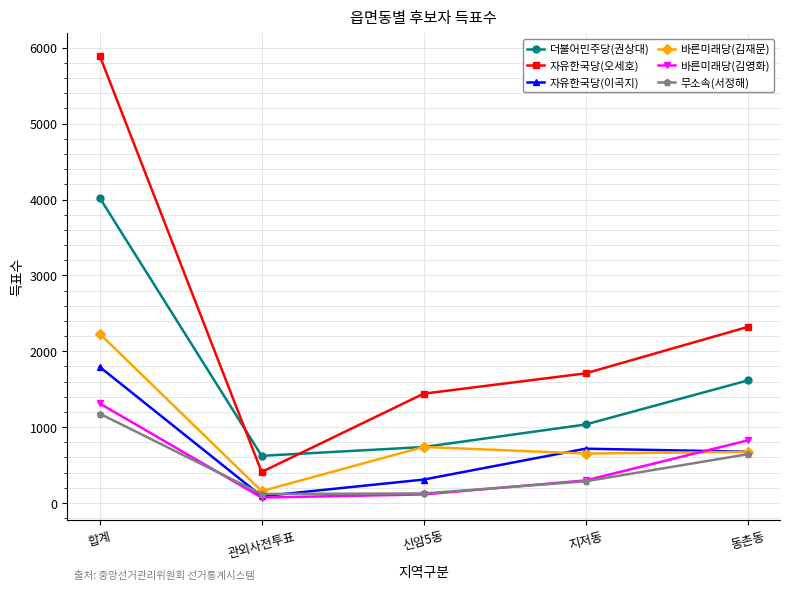

What is the approximate value of 바른미래당(김영화) at 합계, to the nearest 10?

1310